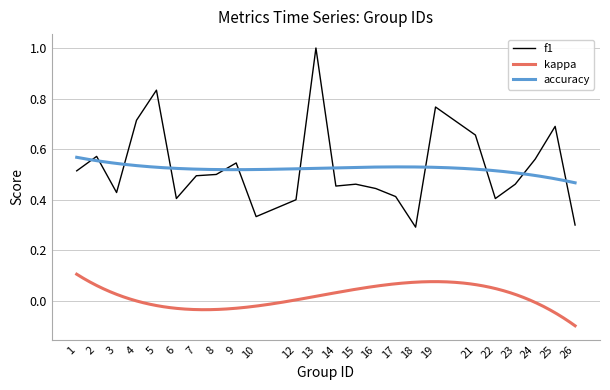

At which label does f1 reach its minimum?

18